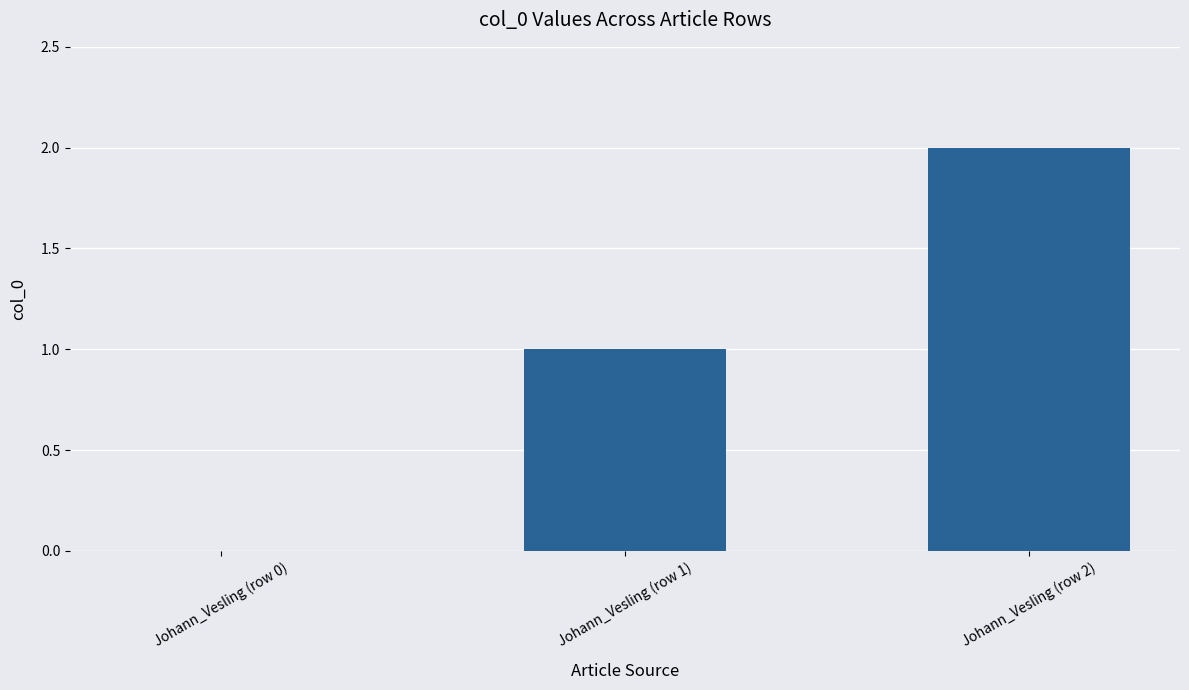

Count the number of data series in this chart.

1